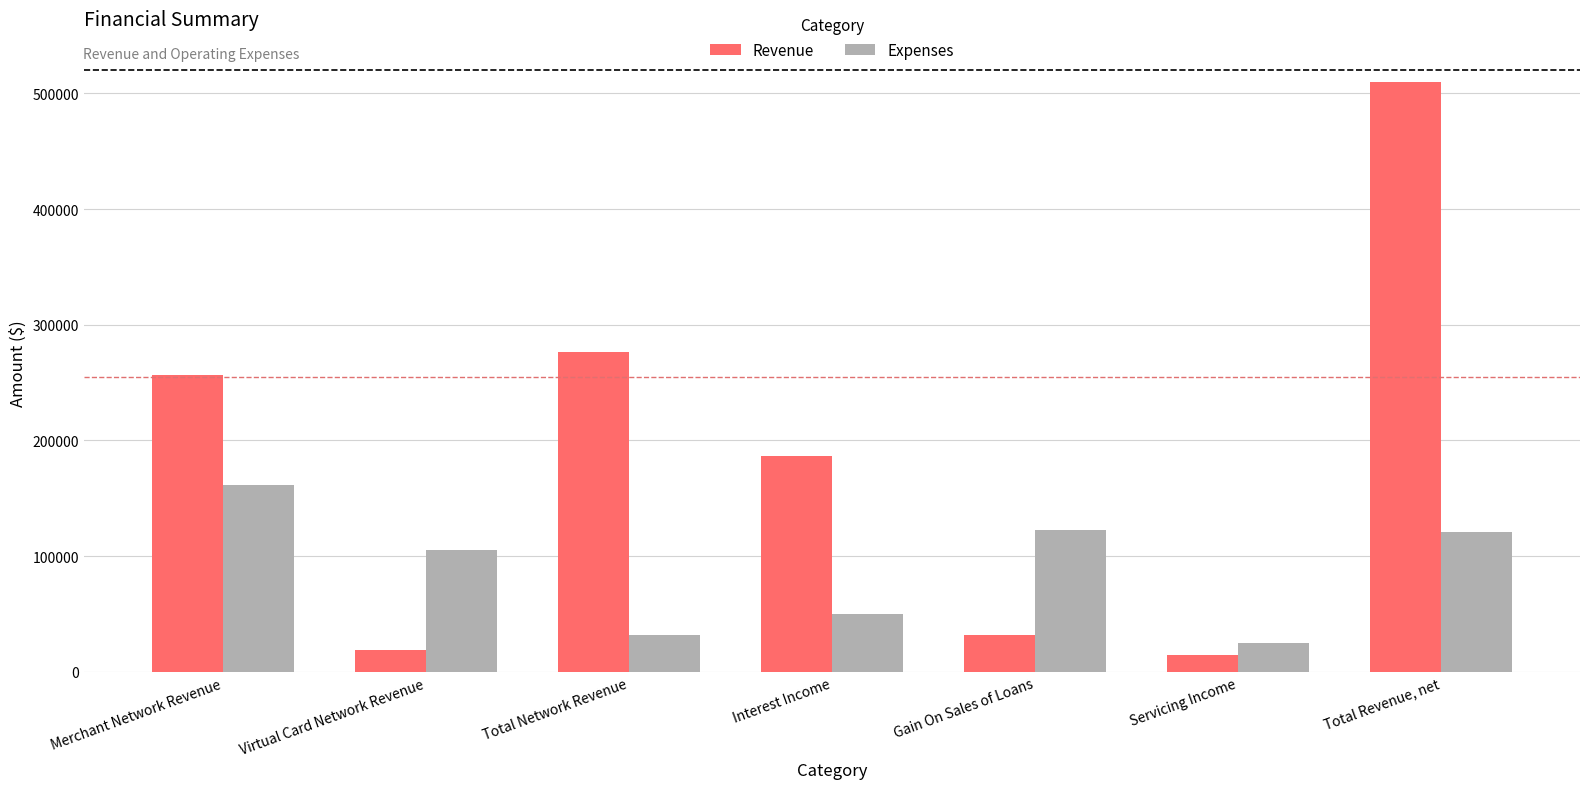

Is it true that Revenue equals 256752 at Merchant Network Revenue?

True